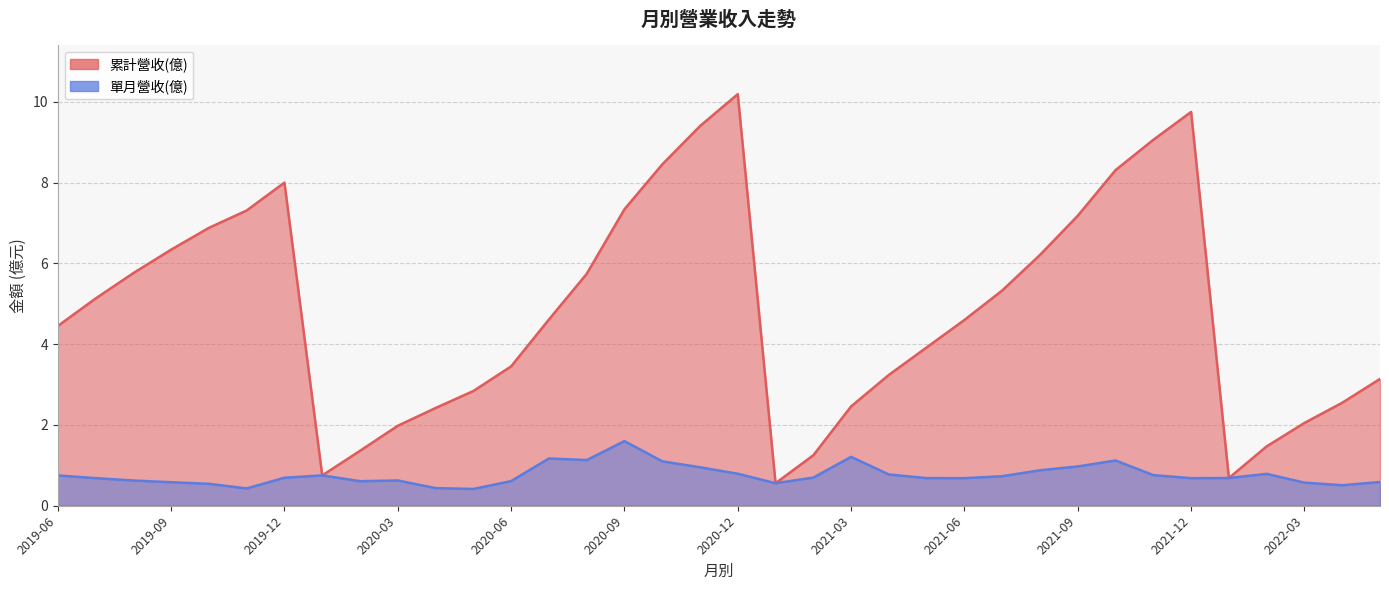

At which category does the chart reach its peak across all series?

2020-12